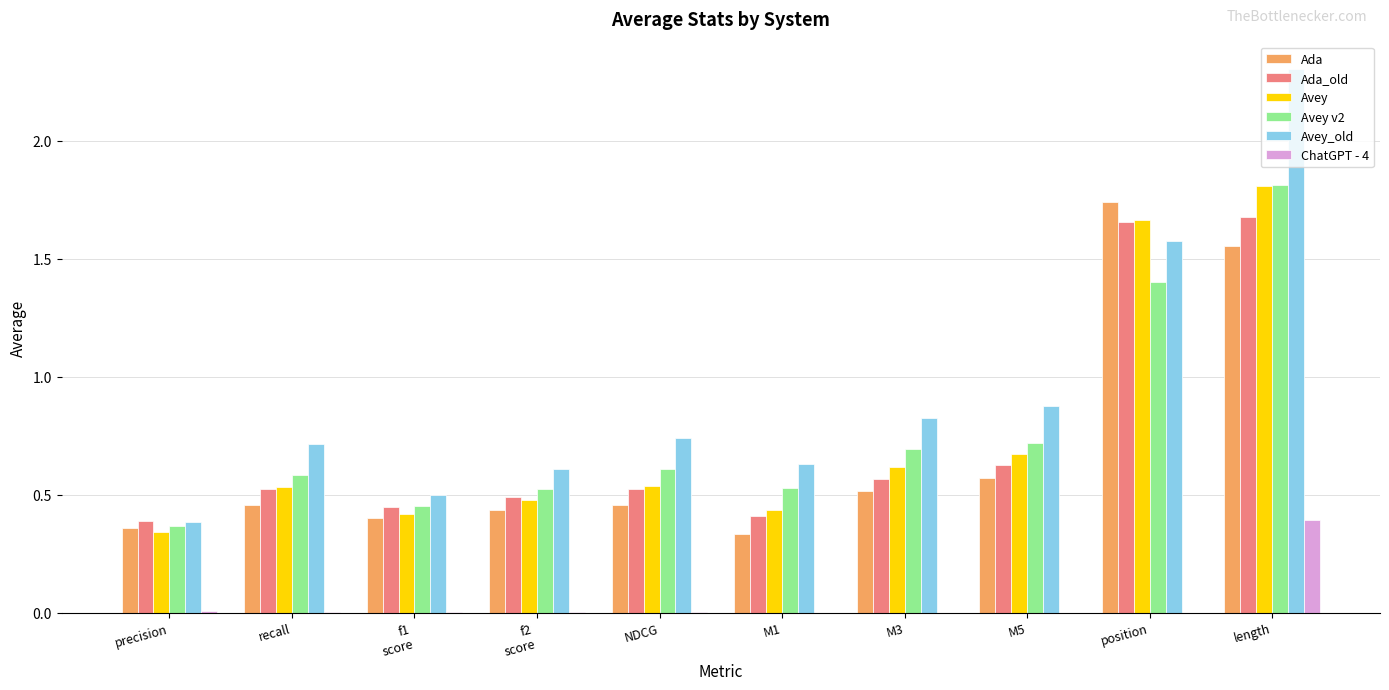

What is the total value across all series at M5?

3.5